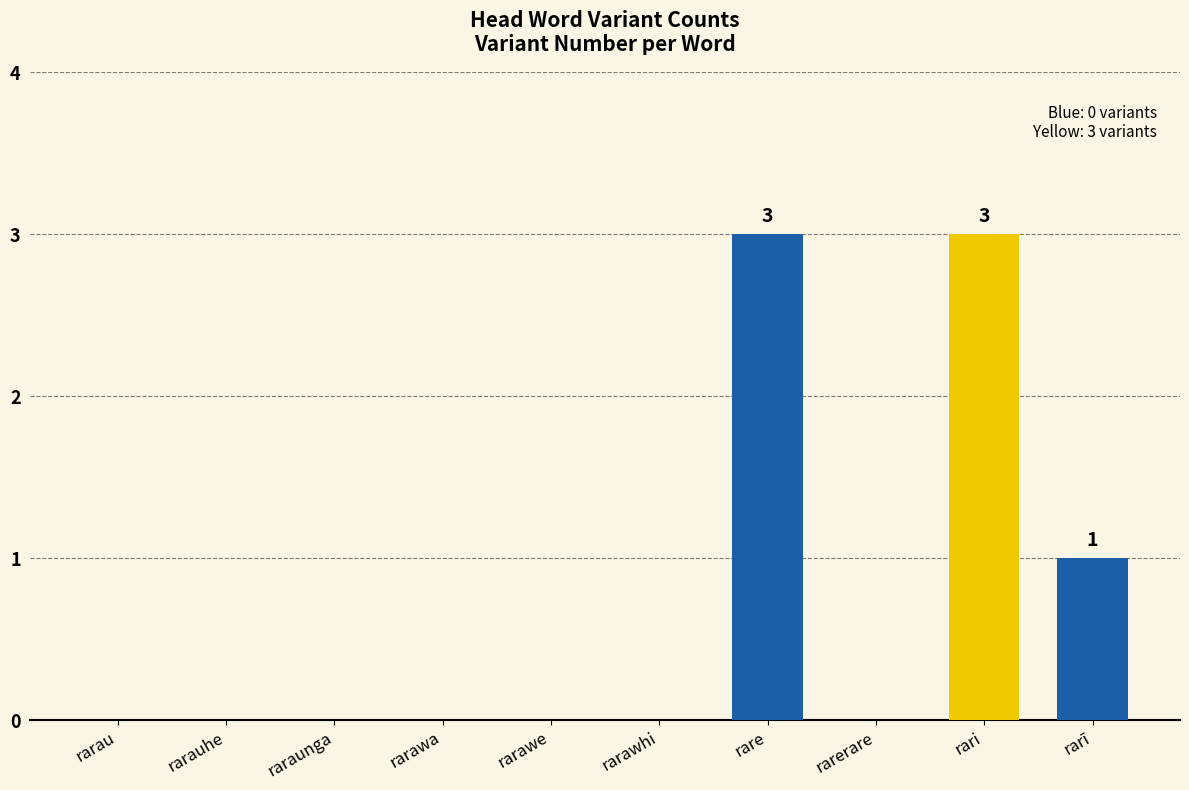

The chart shows a value of 0 at rarawe. True or false?

True